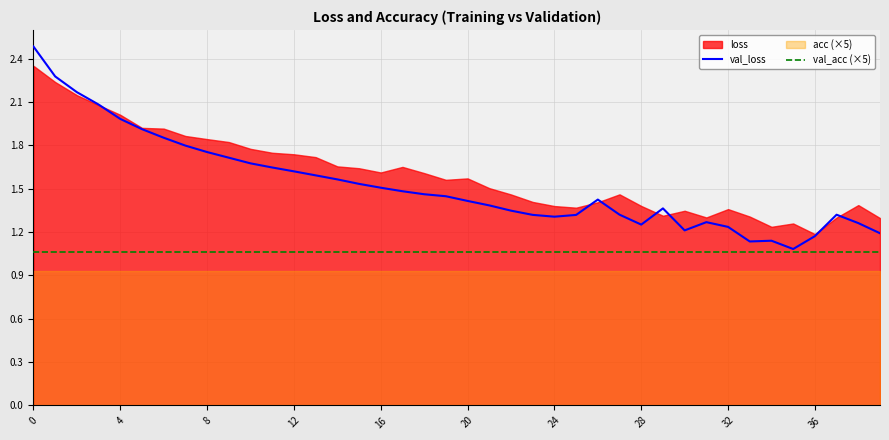

Is it true that val_loss equals 2.5 at 0?

True